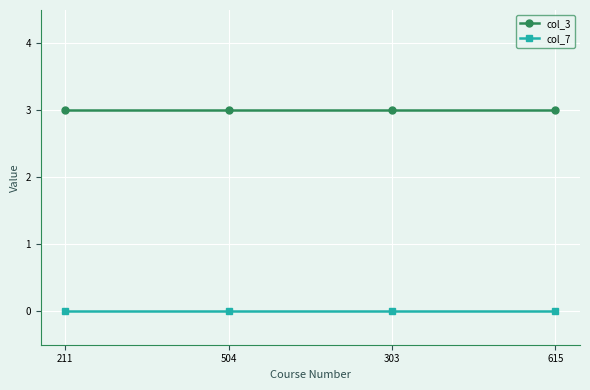

Reading left to right, extract all data points from this chart.

col_3: 3	3	3	3
col_7: 0	0	0	0